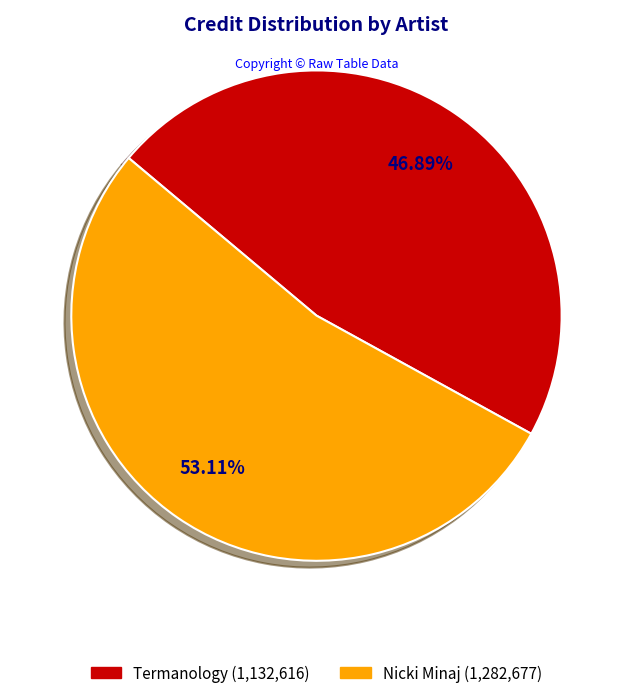

Which slice represents more than half of the pie?

Nicki Minaj